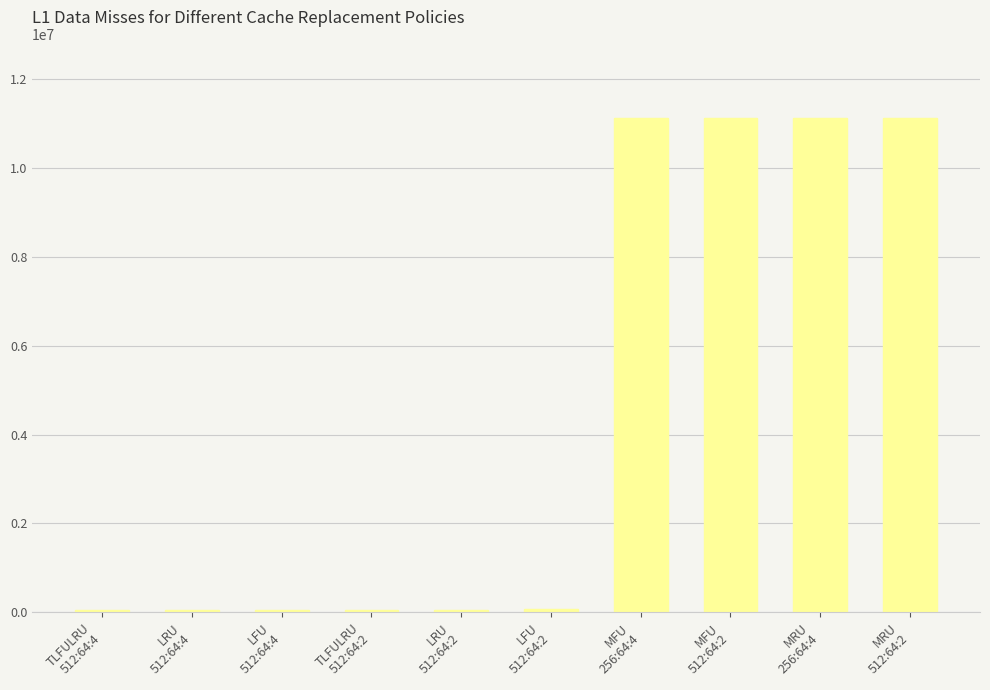

What is the value of the 9th bar from the left?

11125117